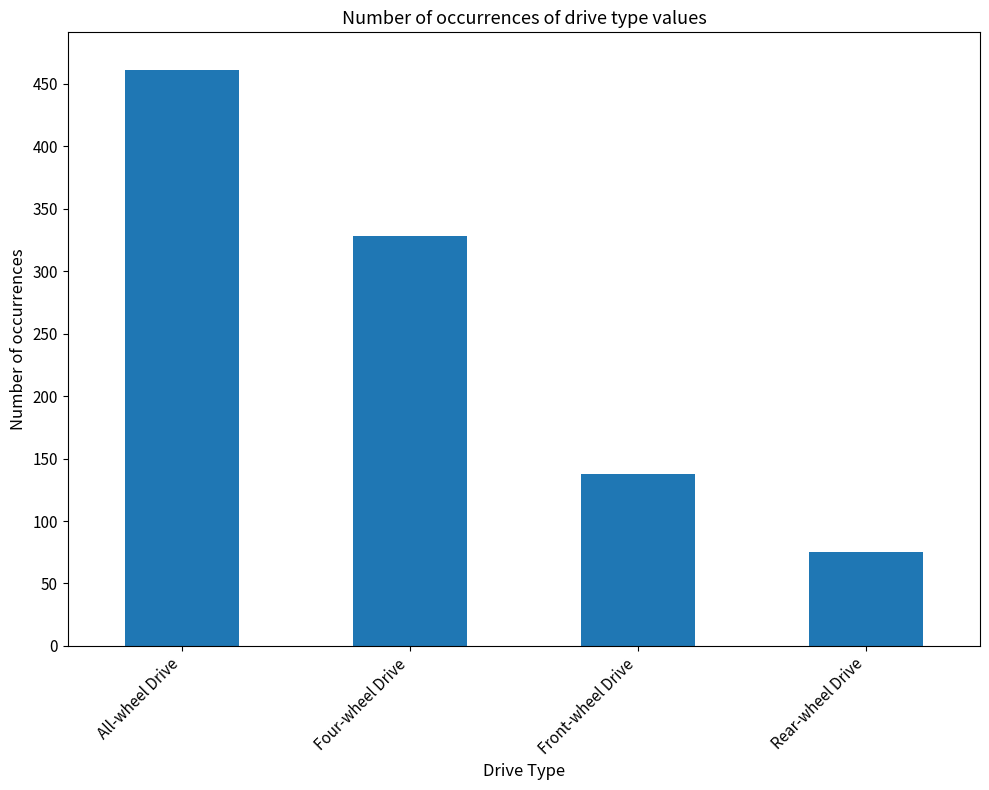

Read the value at Rear-wheel Drive.

75